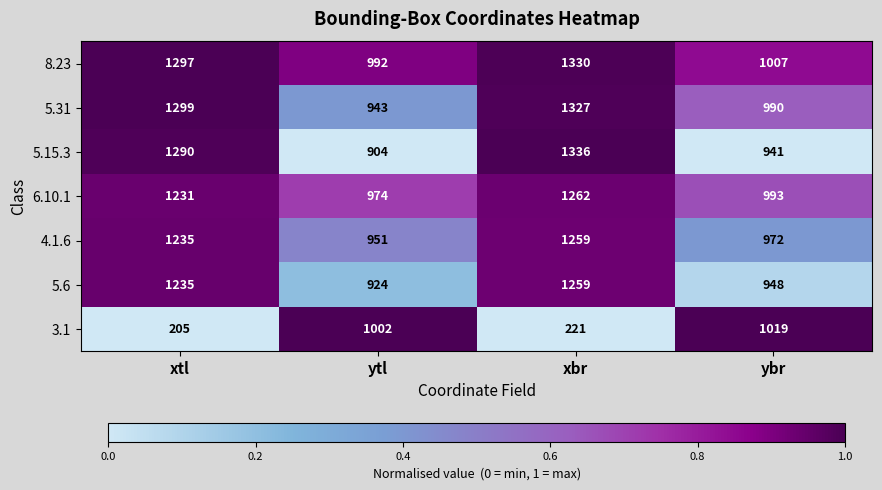

Is it true that 8.23 equals 1468 at ytl?

False